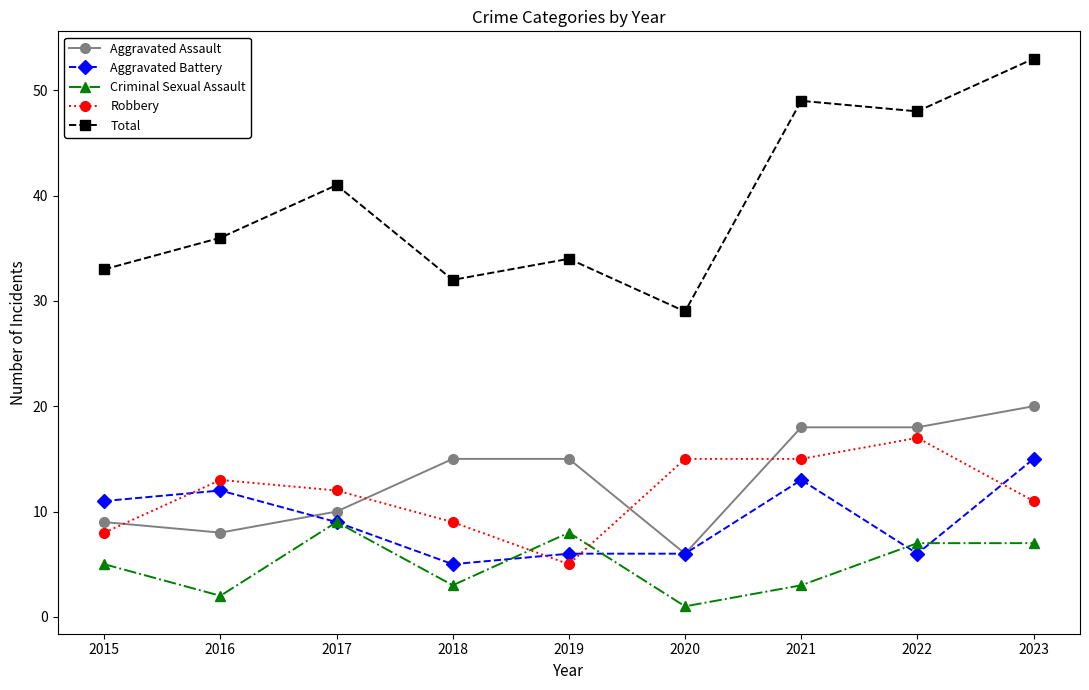

Reading left to right, transcribe all the data shown in this chart.

Aggravated Assault: 9	8	10	15	15	6	18	18	20
Aggravated Battery: 11	12	9	5	6	6	13	6	15
Criminal Sexual Assault: 5	2	9	3	8	1	3	7	7
Robbery: 8	13	12	9	5	15	15	17	11
Total: 33	36	41	32	34	29	49	48	53